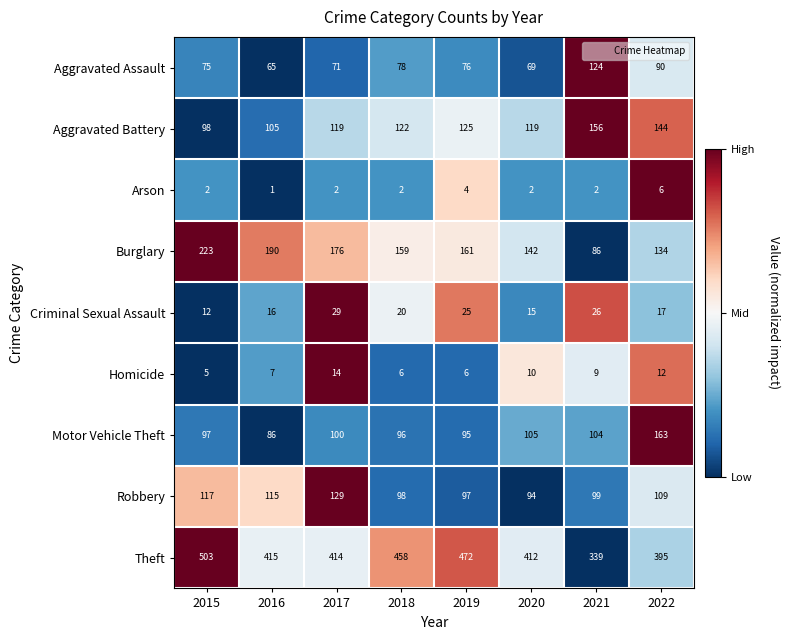

Which series has the largest total across all categories?

Theft